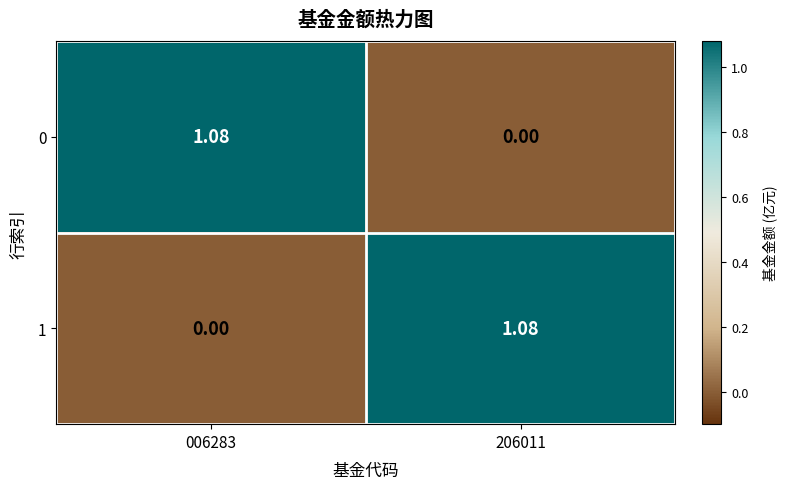

Is the value of 1 at 006283 greater than the value of 0 at 006283?

No